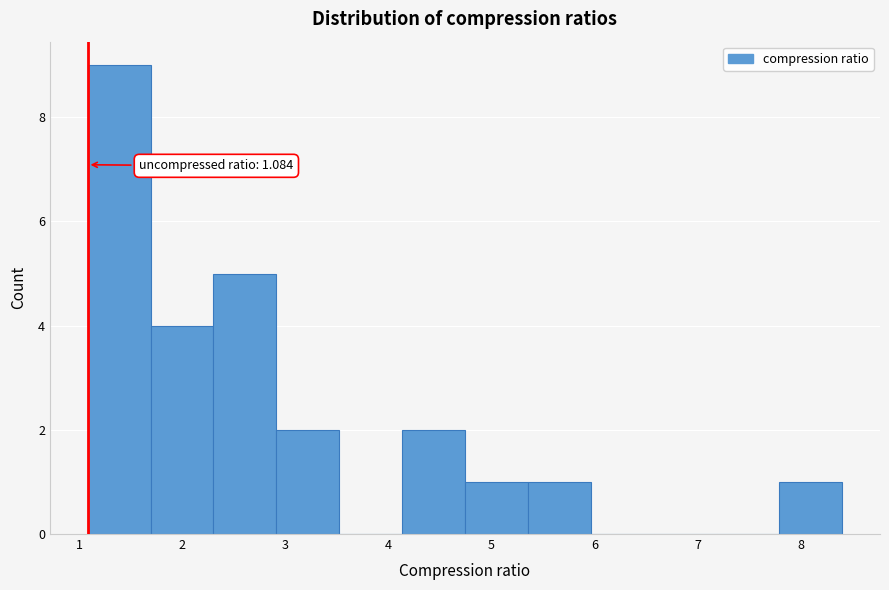

Over which range of the x-axis is the bar tallest?

1.1 to 1.7